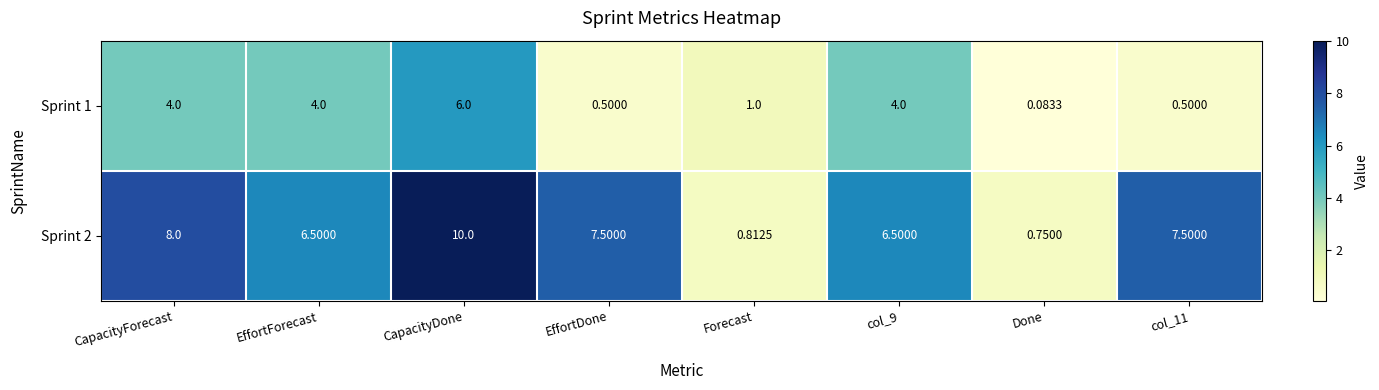

Which series has the largest total across all categories?

Sprint 2